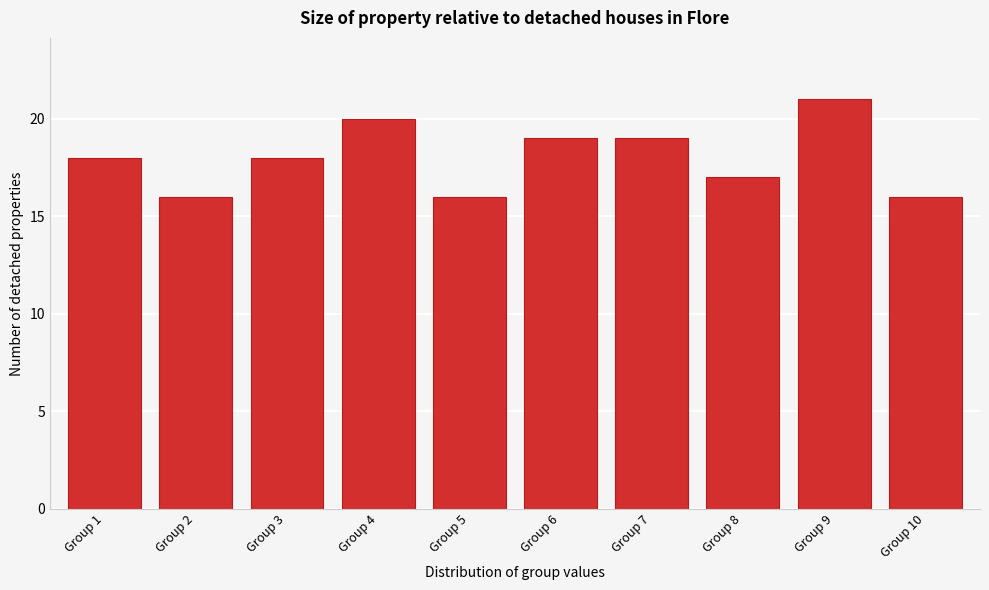

Reading right to left, extract all data points from this chart.

16	21	17	19	19	16	20	18	16	18